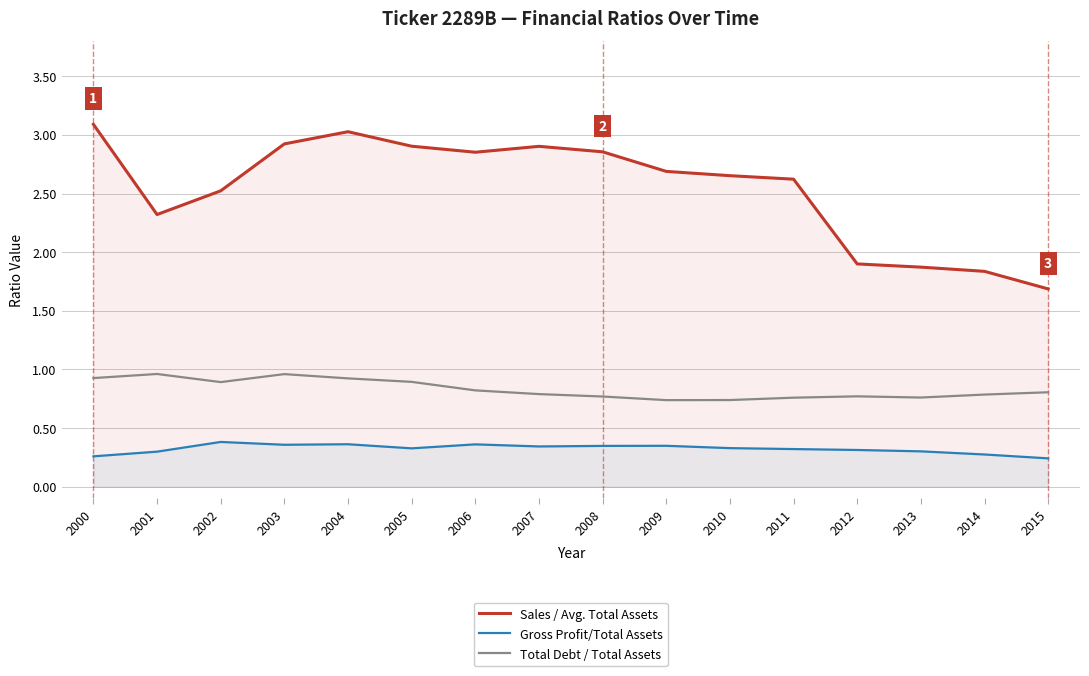

True or false: Total Debt / Total Assets has a value of 0.9 at 2000.

True